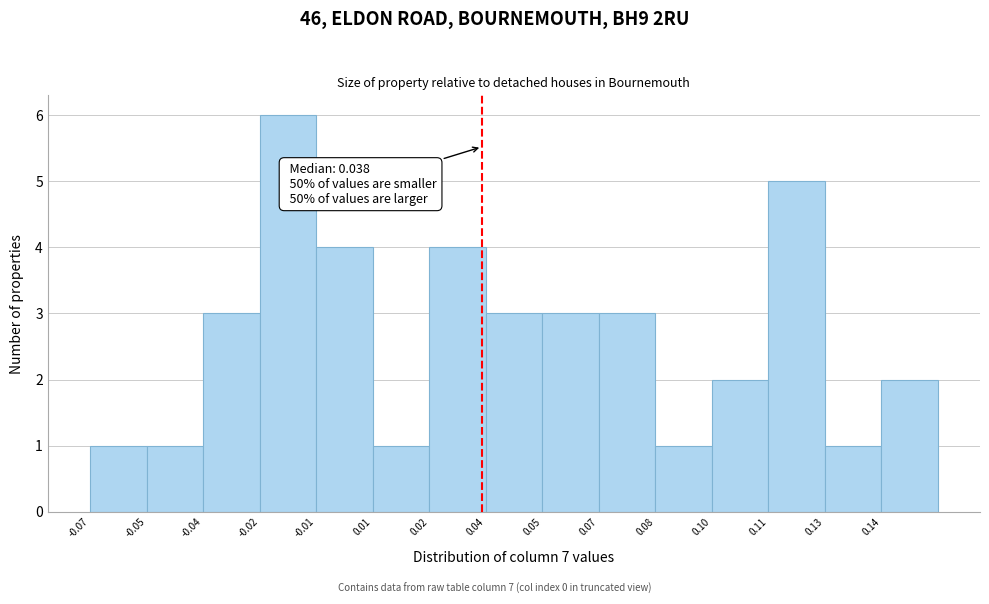

Reading right to left, list all the values displayed in this chart.

2	1	5	2	1	3	3	3	4	1	4	6	3	1	1